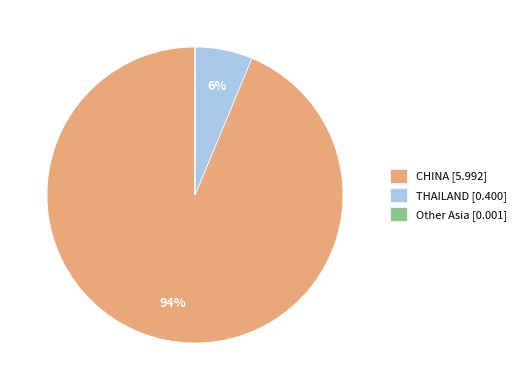

Which slice is the largest?

CHINA [5.992]